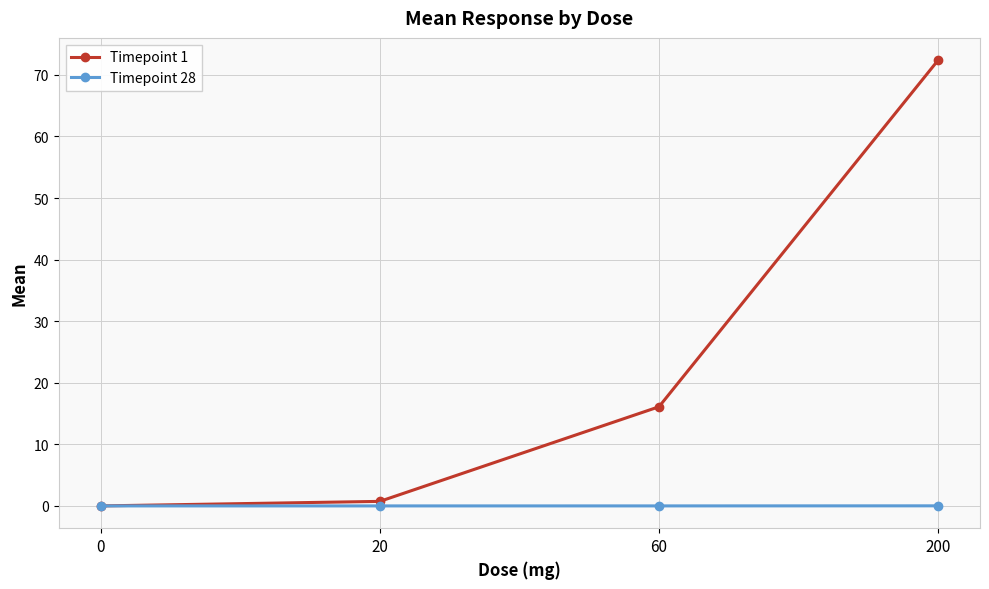

What is the difference between the highest and lowest values at 200?

72.4